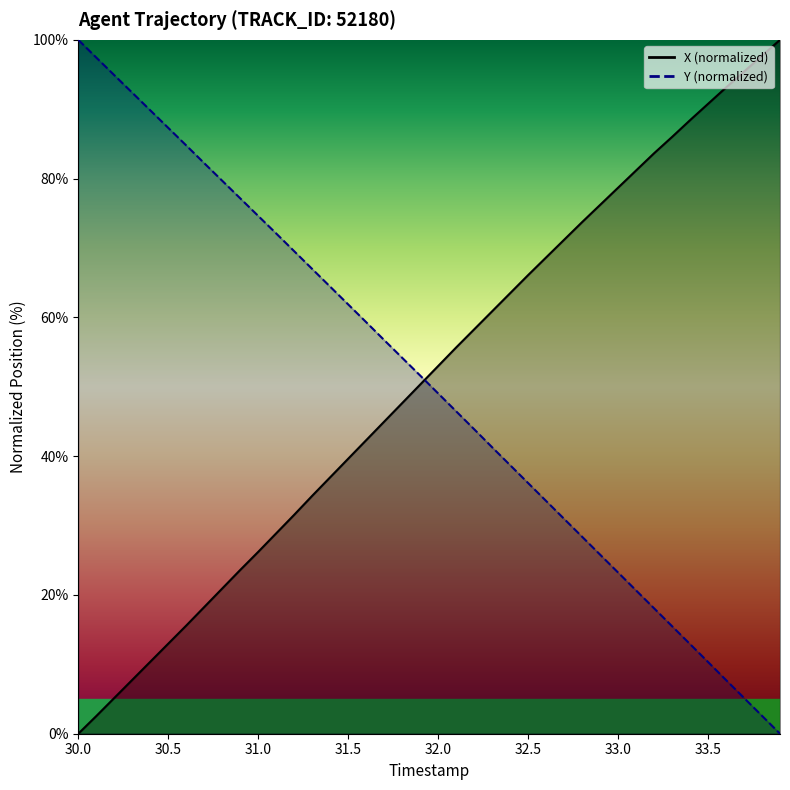

What are all the series names shown in the legend?

X, Y